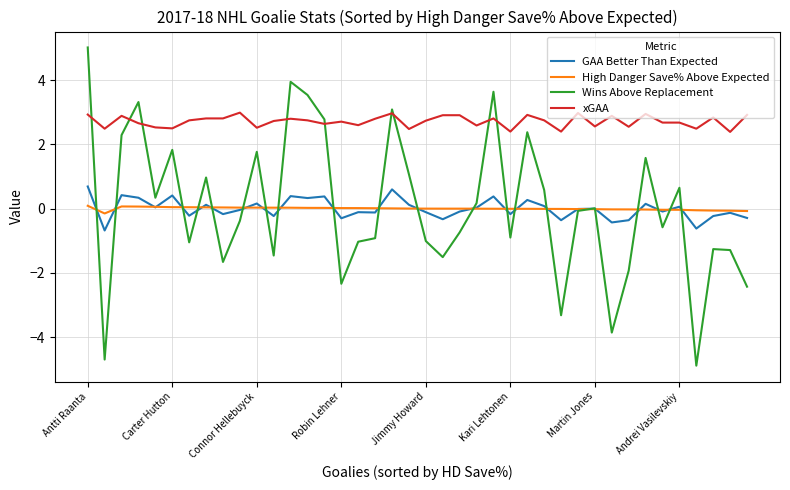

What is the minimum value for High Danger Save% Above Expected?

-0.1